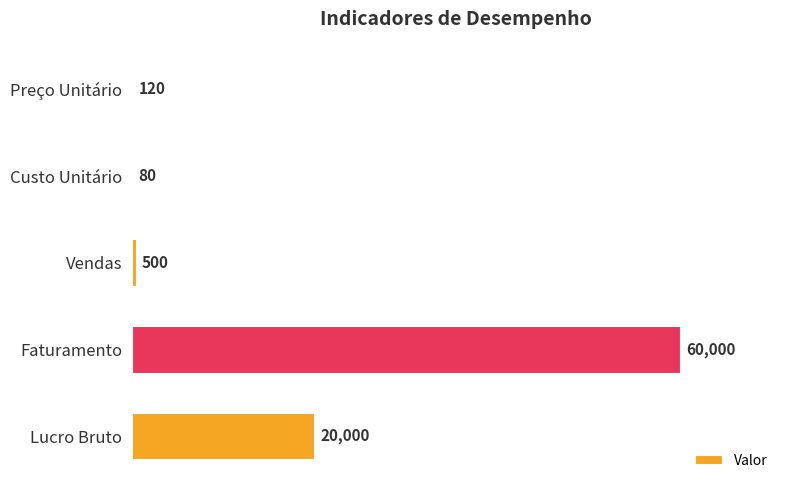

Between Custo Unitário and Preço Unitário, which is larger?

Preço Unitário